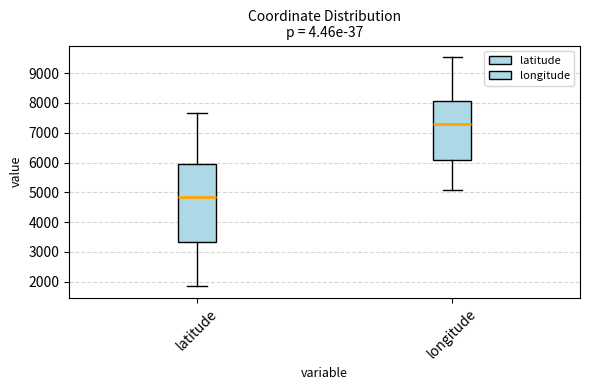

Comparing the boxes themselves (not the whiskers), which one is the tallest?

latitude